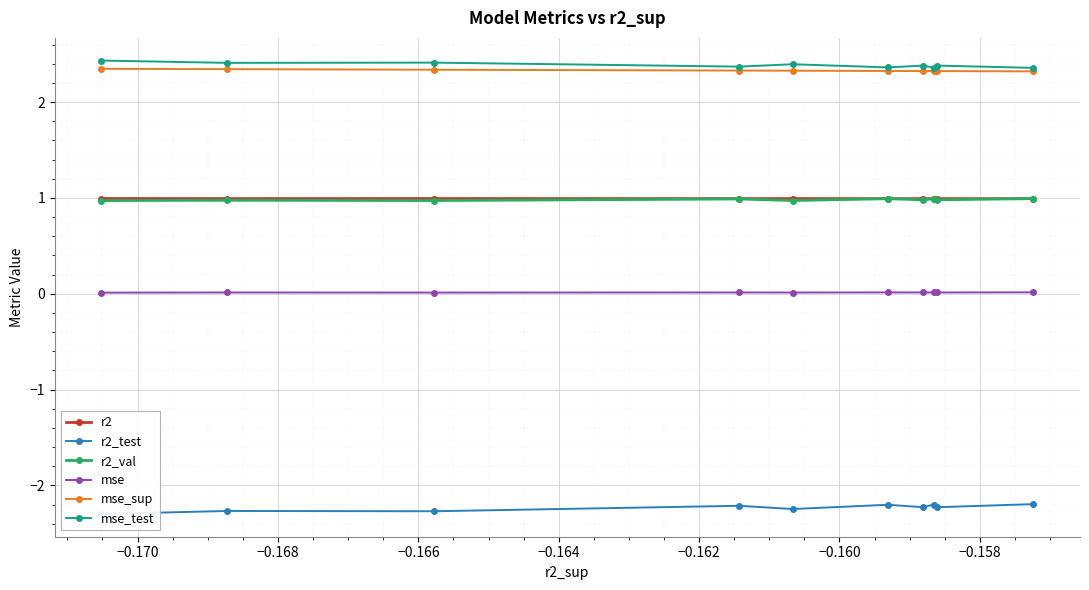

What is the maximum value for mse_sup?

2.3